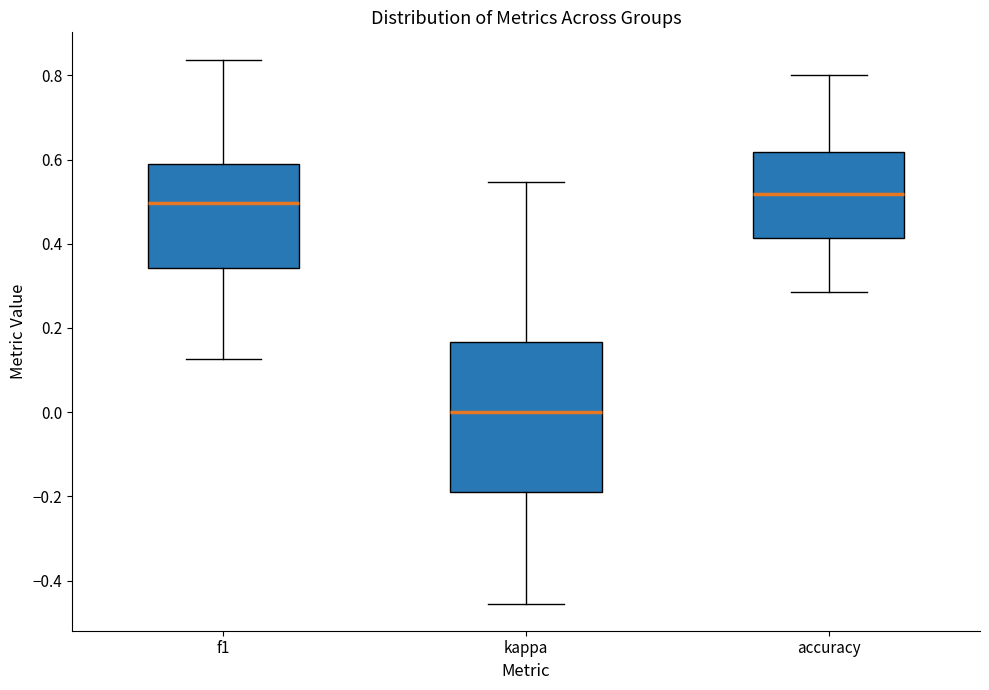

Comparing the boxes themselves (not the whiskers), which one is the tallest?

kappa